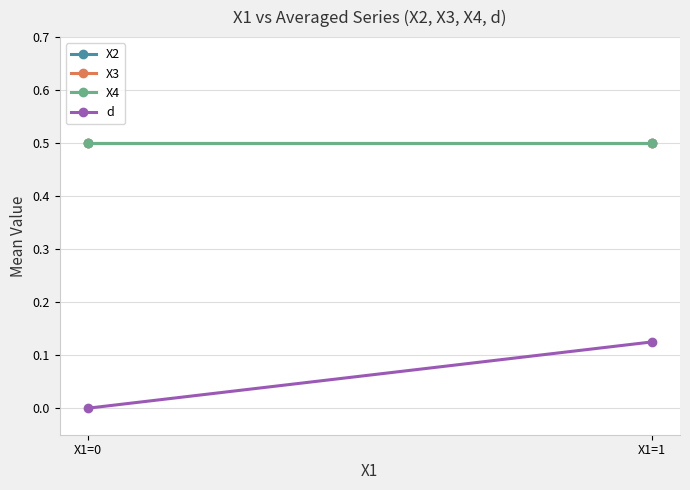

What is the total value across all series at X1=0?

1.5